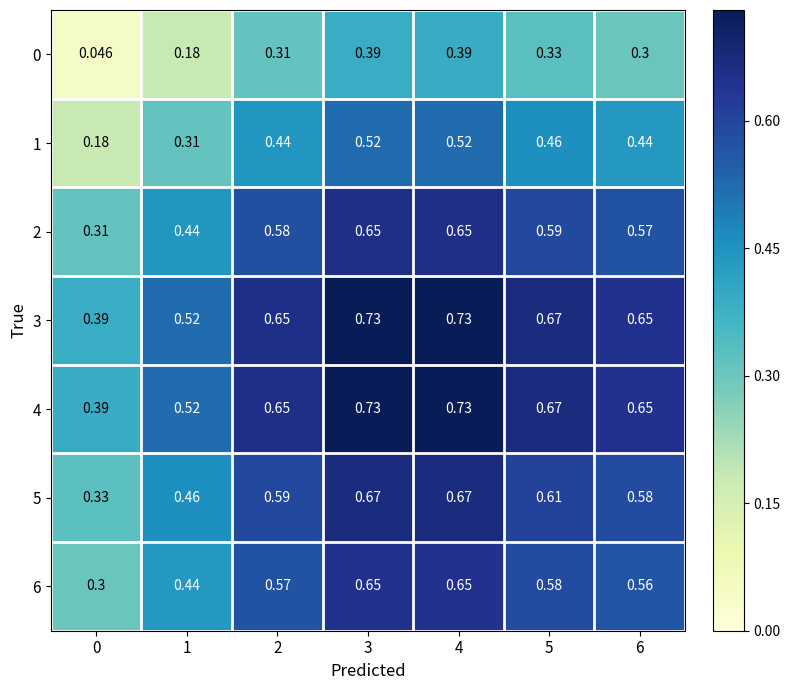

At how many categories does at least one series exceed 0?

7